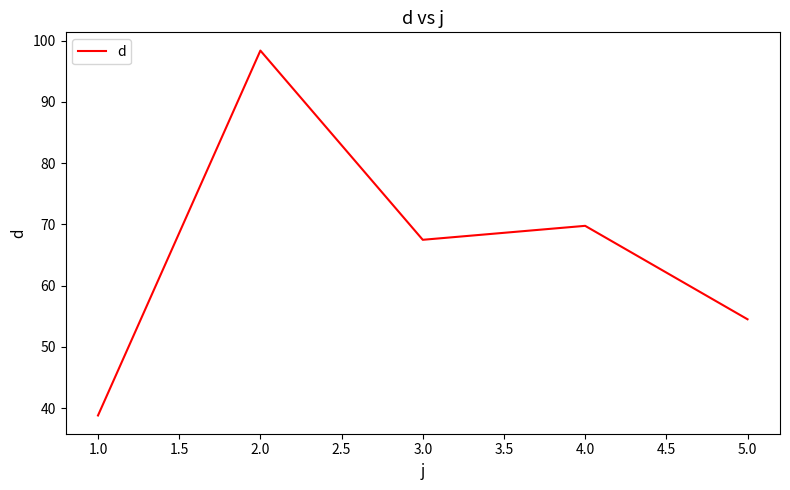

Reading left to right, what are all the values shown in this chart?

1.0=38.8	2.0=98.4	3.0=67.5	4.0=69.8	5.0=54.5